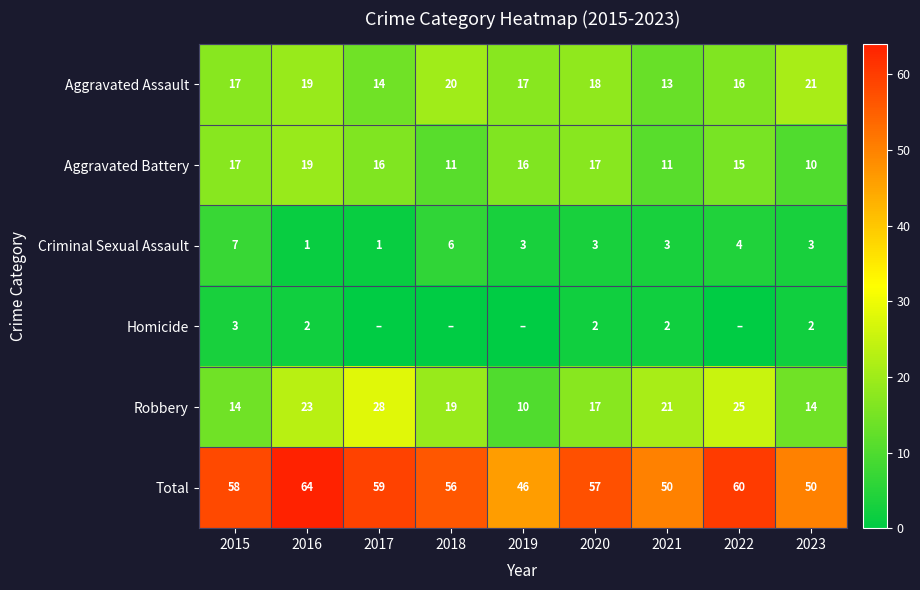

What is the sum of all Aggravated Assault values?

155